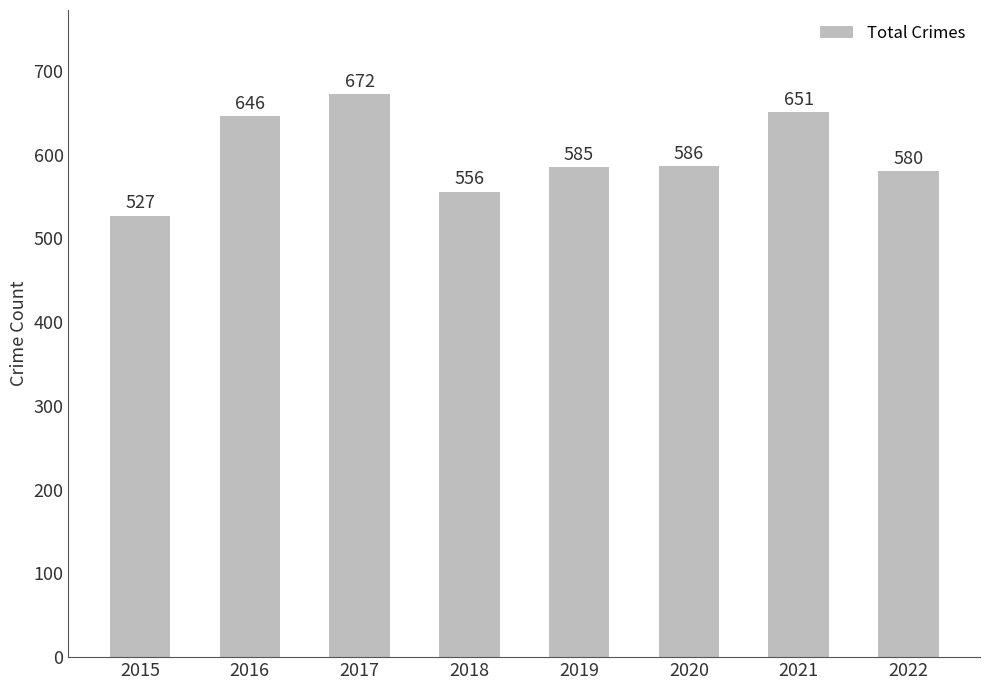

List the labels in order of value, smallest first.

2015, 2018, 2022, 2019, 2020, 2016, 2021, 2017